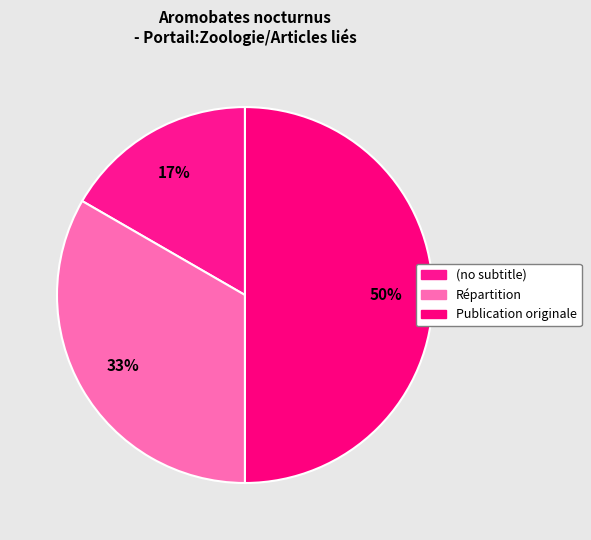

Which slice is the largest?

Publication originale